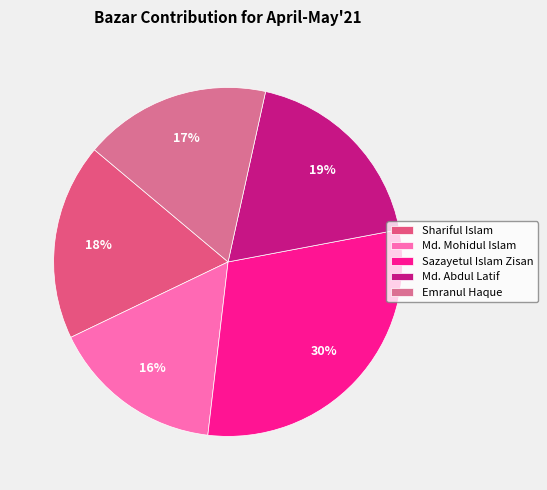

Does Md. Mohidul Islam account for over 50% of the chart?

No